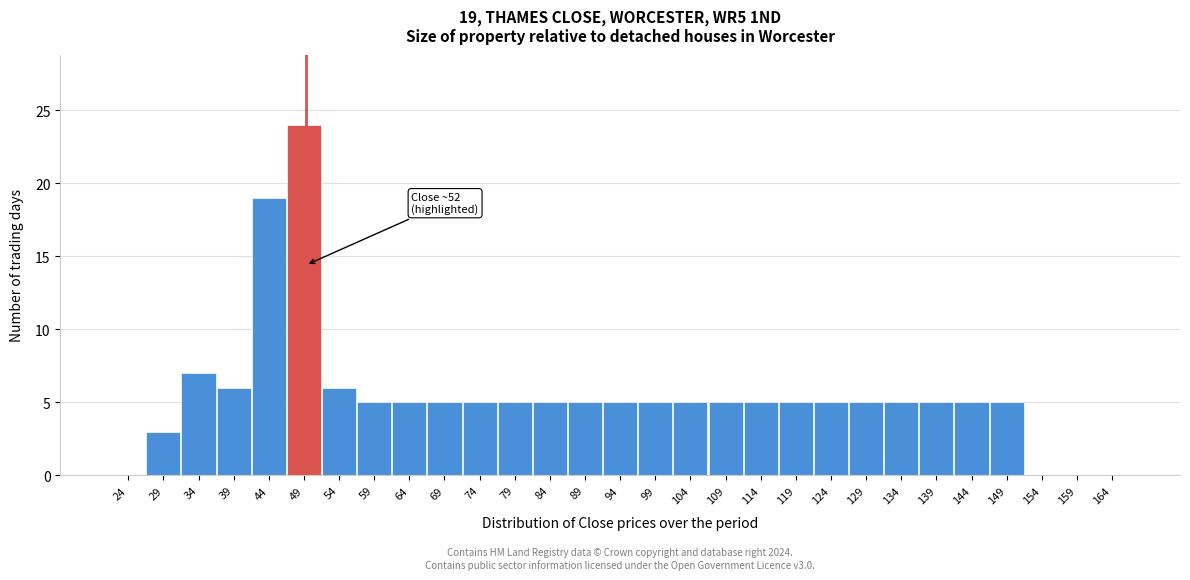

Reading left to right, list all the values displayed in this chart.

24=0	29=3	34=7	39=6	44=19	49=24	54=6	59=5	64=5	69=5	74=5	79=5	84=5	89=5	94=5	99=5	104=5	109=5	114=5	119=5	124=5	129=5	134=5	139=5	144=5	149=5	154=0	159=0	164=0